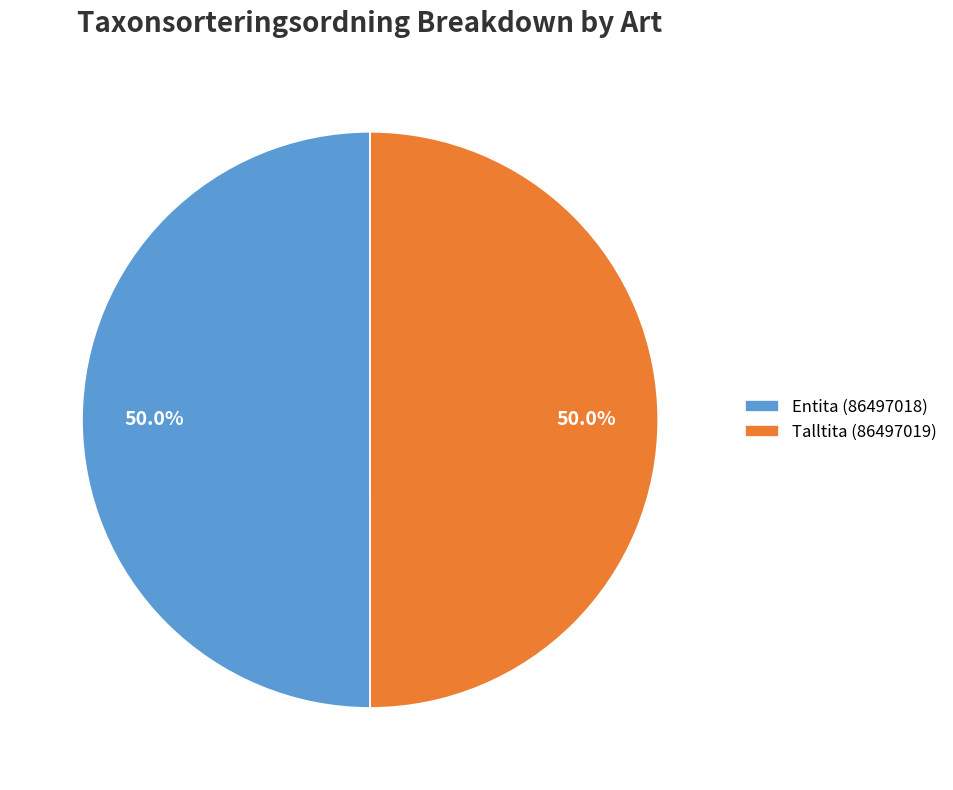

Approximately how many times larger is the value at Talltita (86497019) compared to Entita (86497018)?

1.0